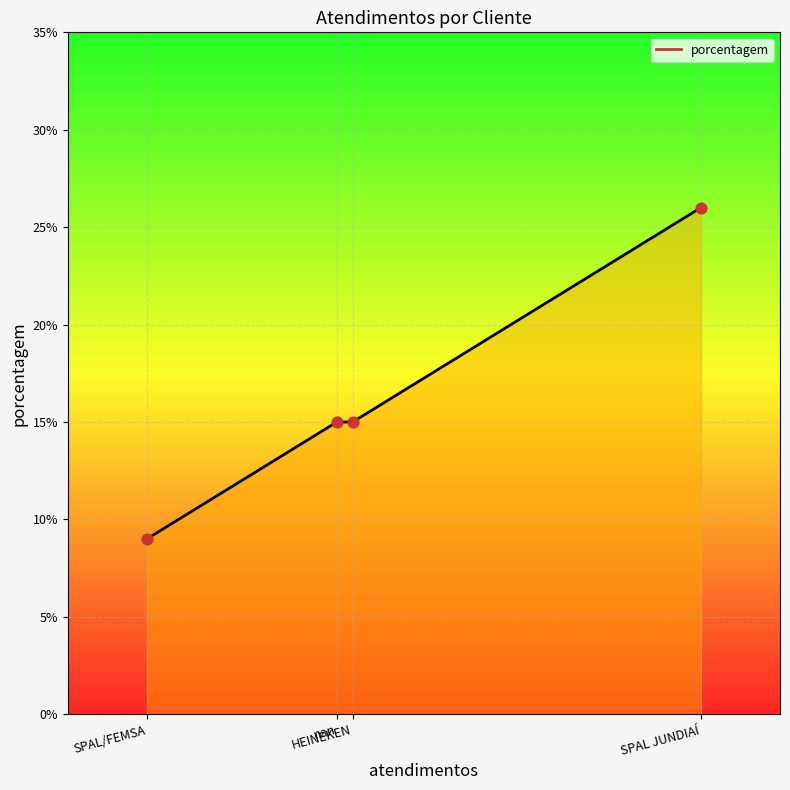

Between nan and SPAL JUNDIAÍ, which is larger?

SPAL JUNDIAÍ